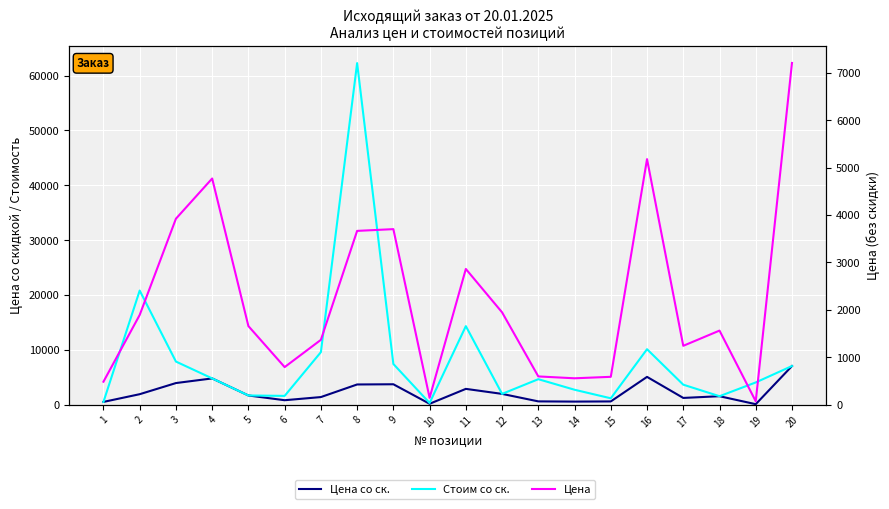

True or false: Цена and Цена со ск. intersect in this chart.

False